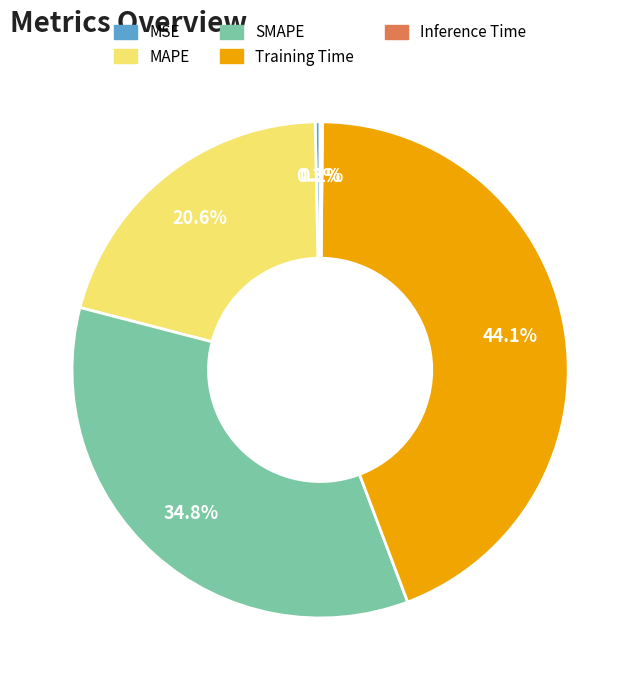

Does MAPE represent more than half of the total?

No